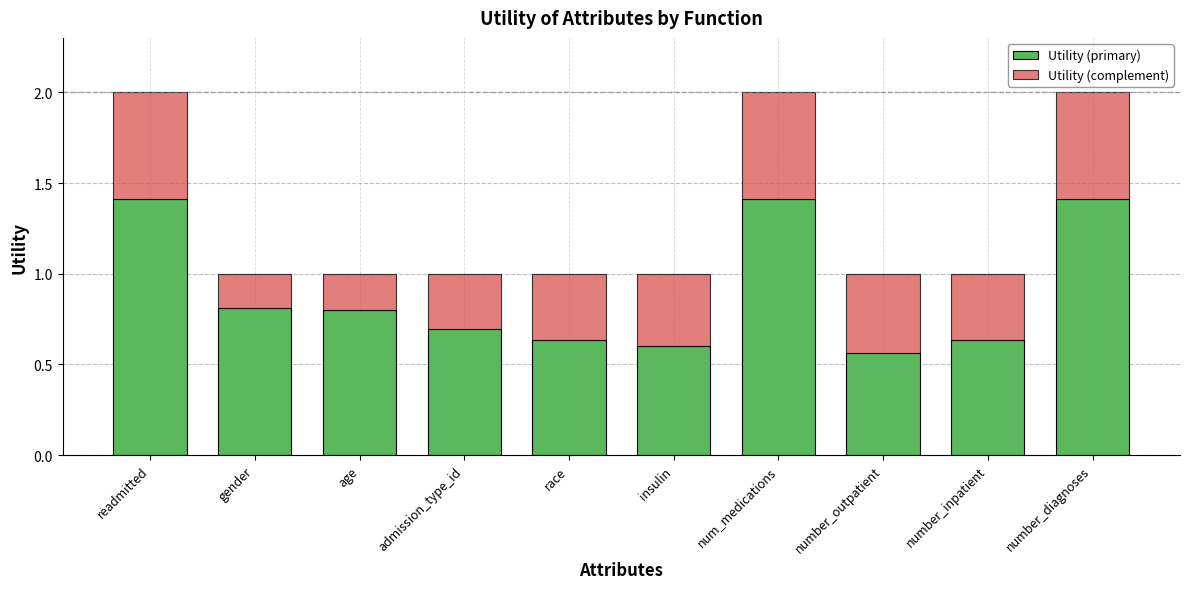

What are all the series names shown in the legend?

Utility (primary), Utility (complement)